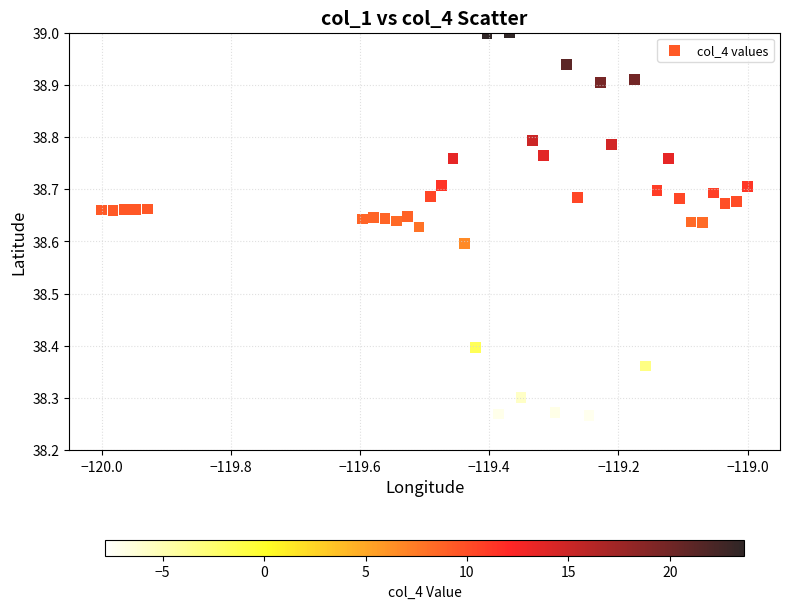

What is the range of X values (max minus min)?

1.0